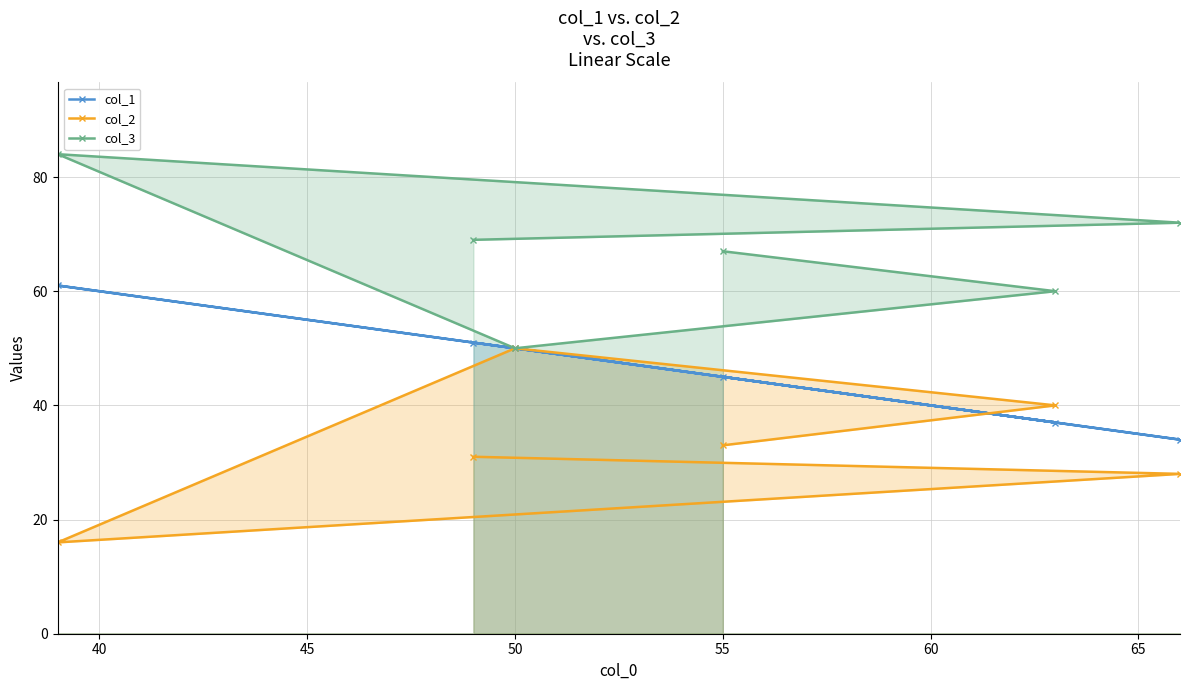

At how many categories does at least one series exceed 74?

1